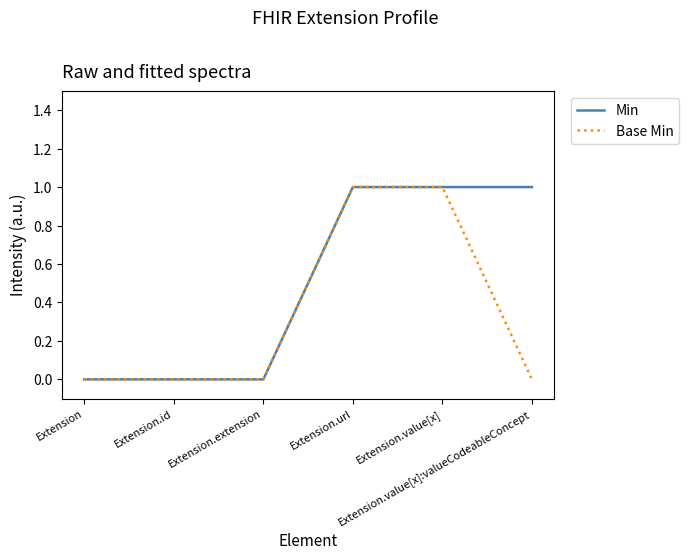

List the series in order of their overall mean, highest first.

Min, Base Min